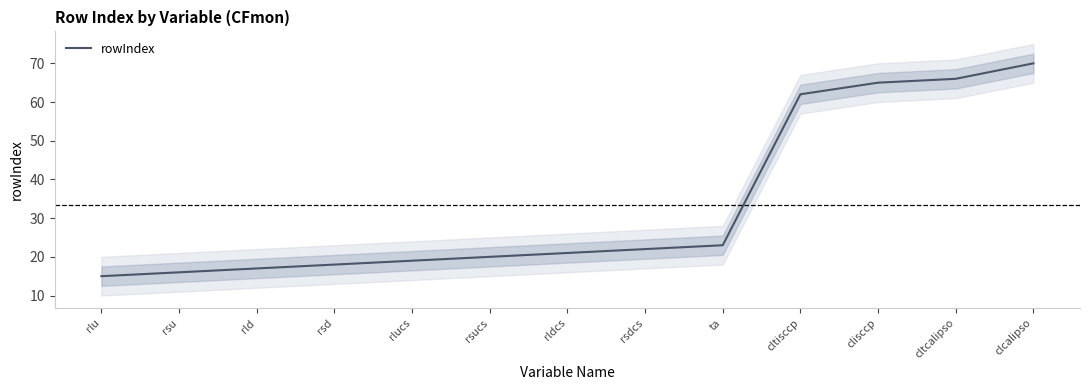

At which label is the value closest to 42?

ta